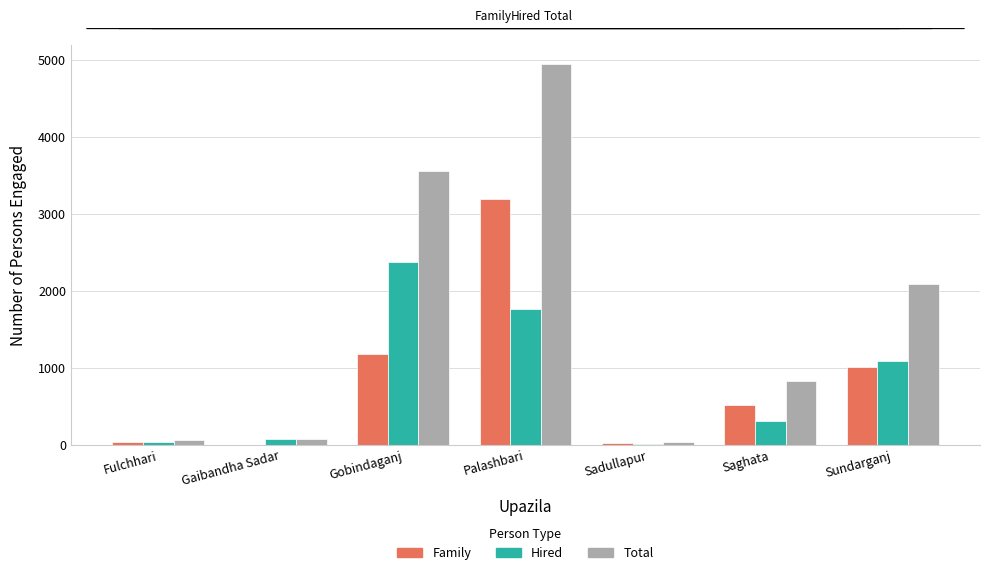

What is the total value across all series at Palashbari?

9904